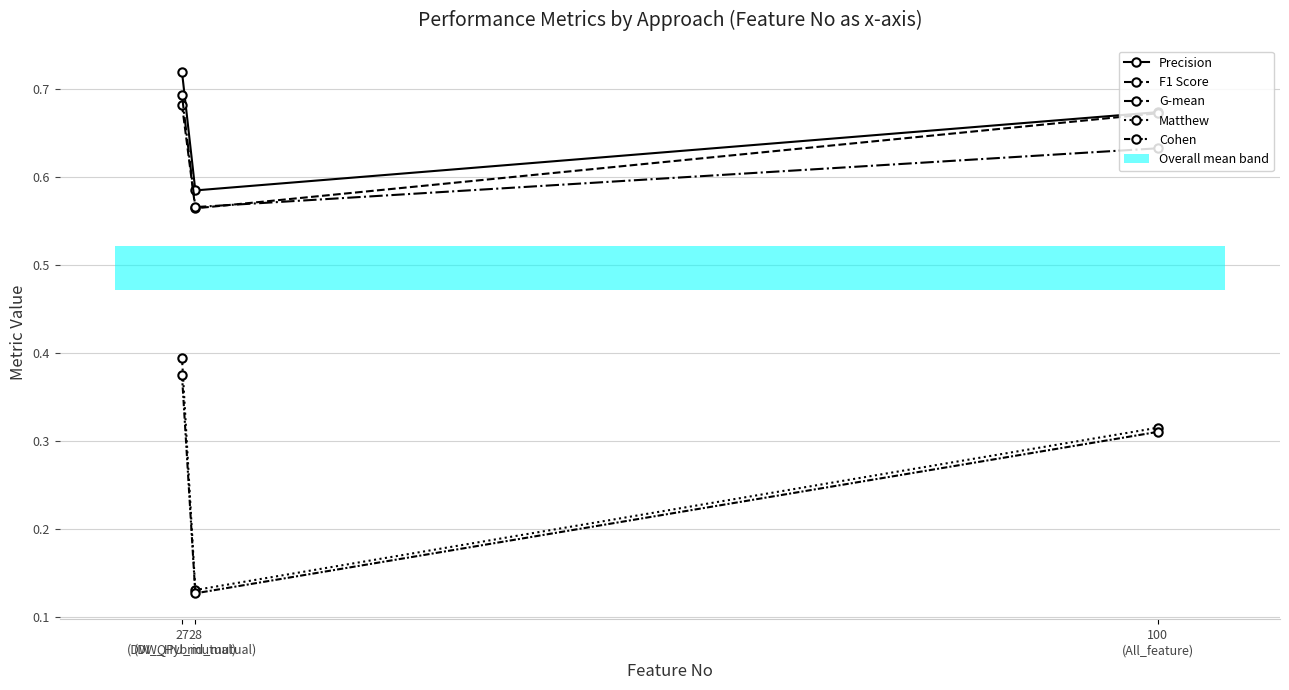

What is the difference between the maximum and minimum values in the Matthew series?

0.3